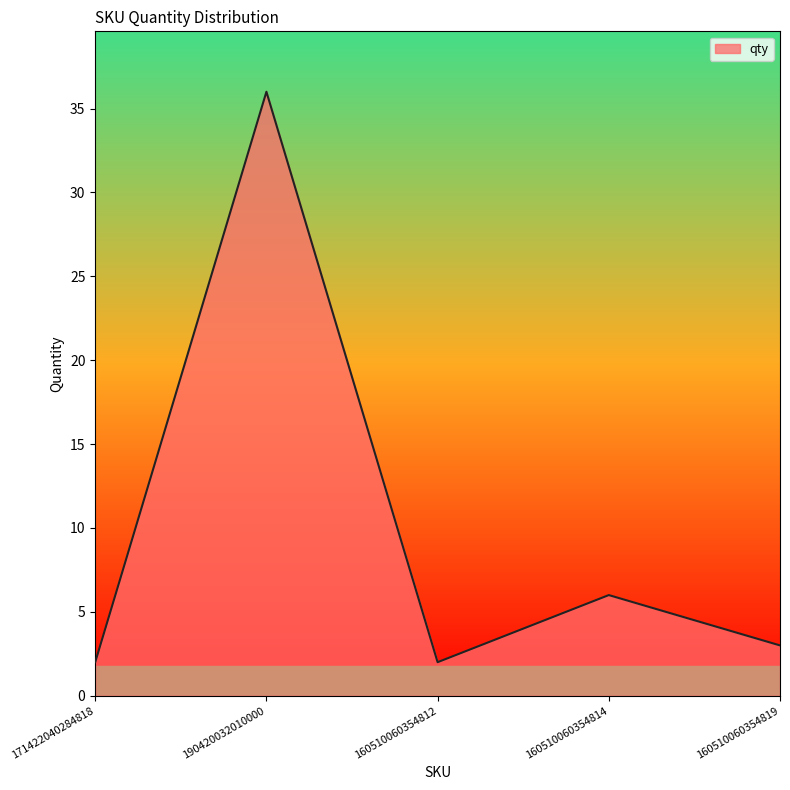

What position from the right is 160510060354812?

3